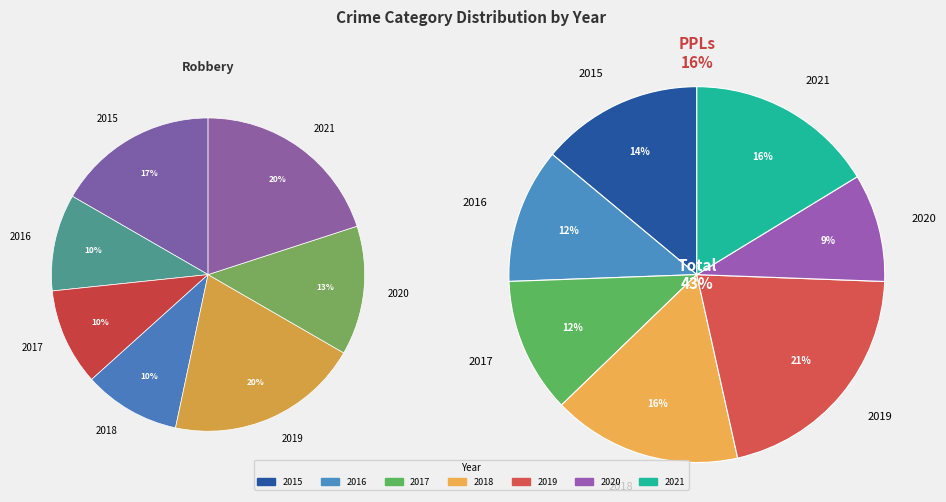

Which slice is the largest?

2019